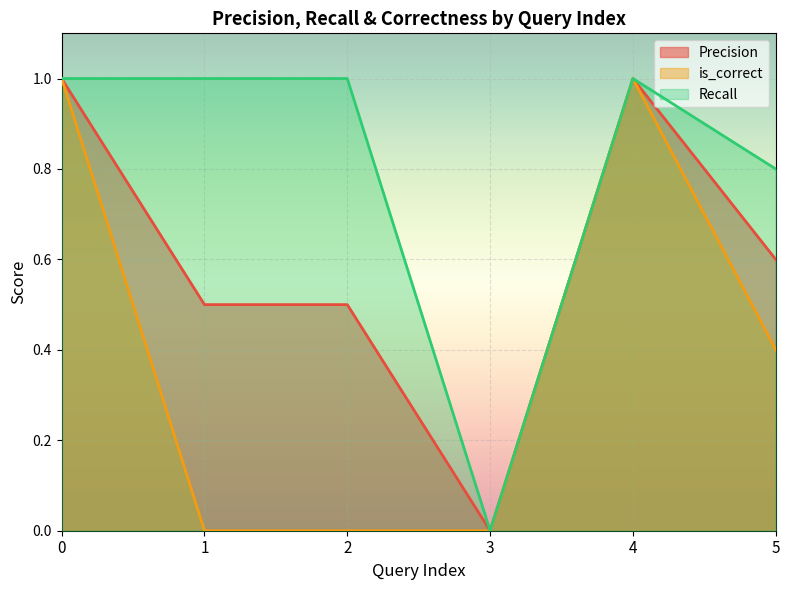

Which series has the widest spread of values?

Precision